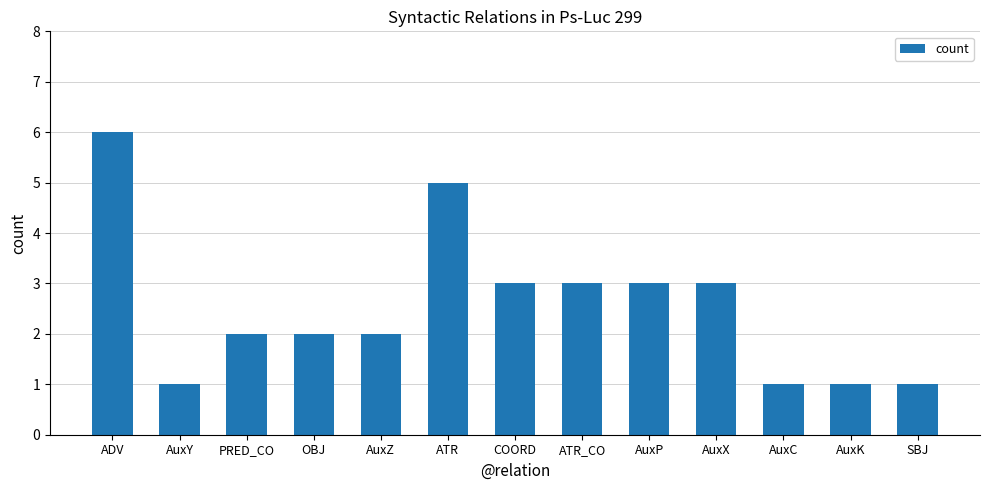

What is the difference between the maximum and minimum values?

5